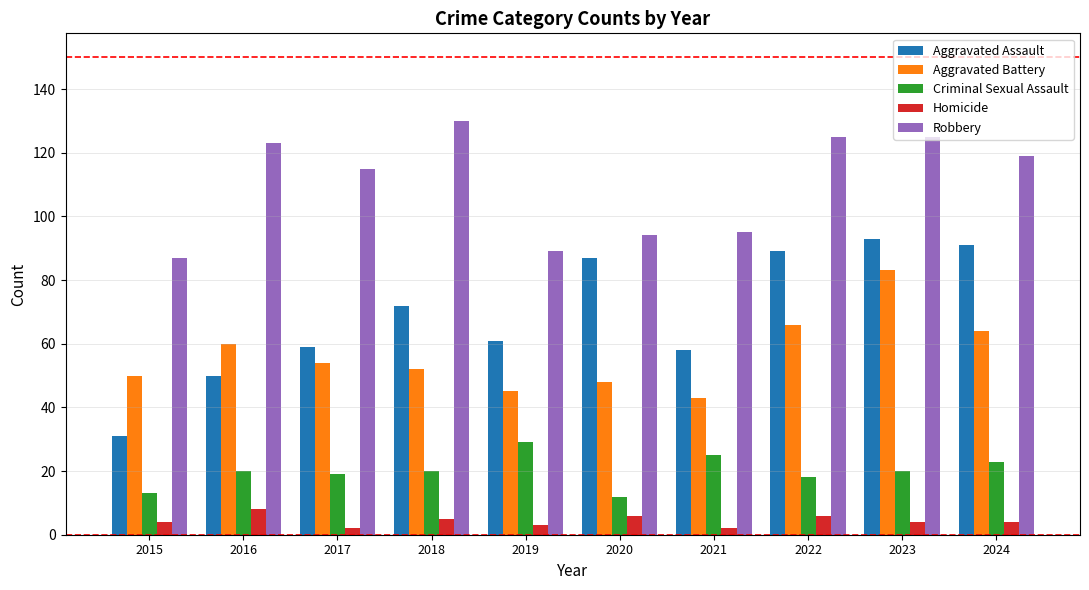

Between 2017 and 2018, which series saw the biggest shift?

Robbery